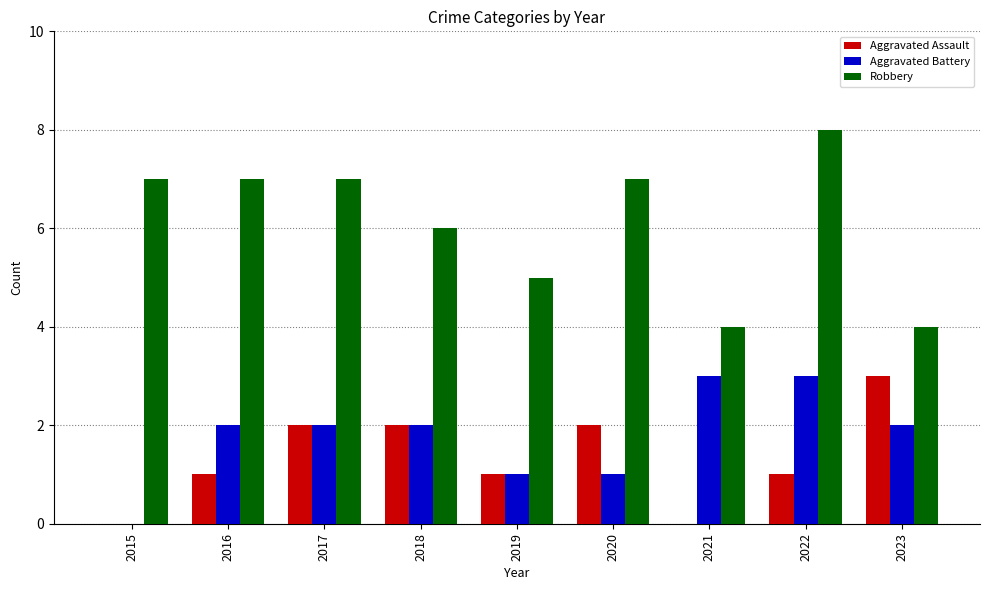

Are the bars horizontal?

No